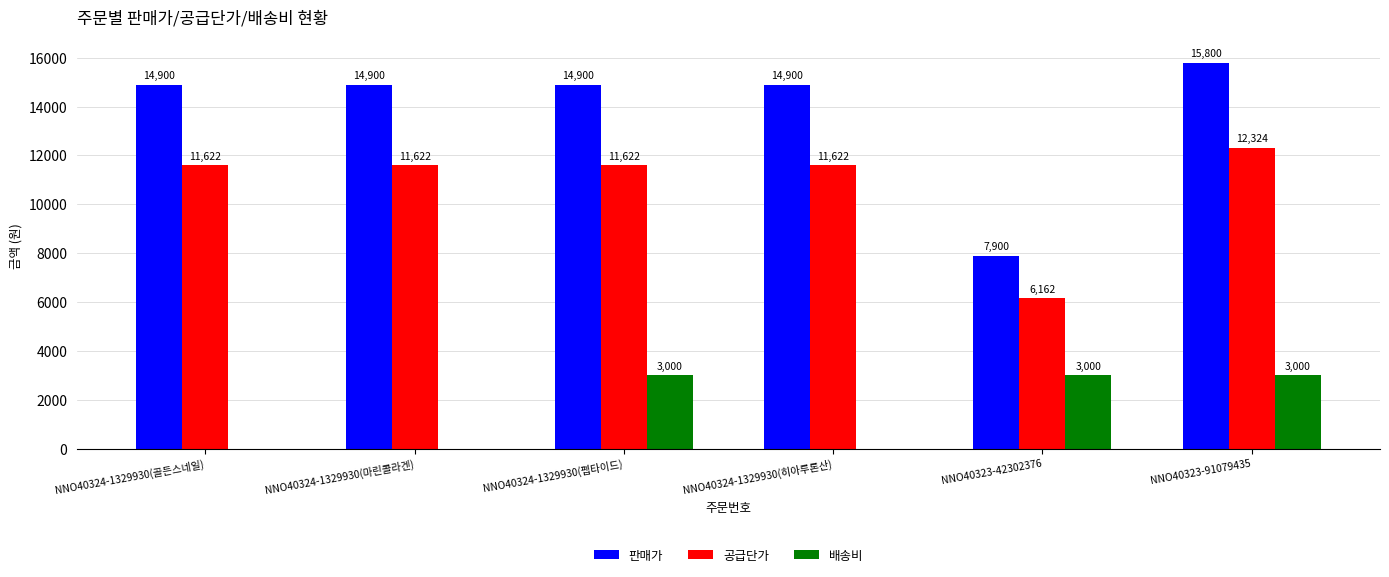

What is the sum of all 배송비 values?

9000